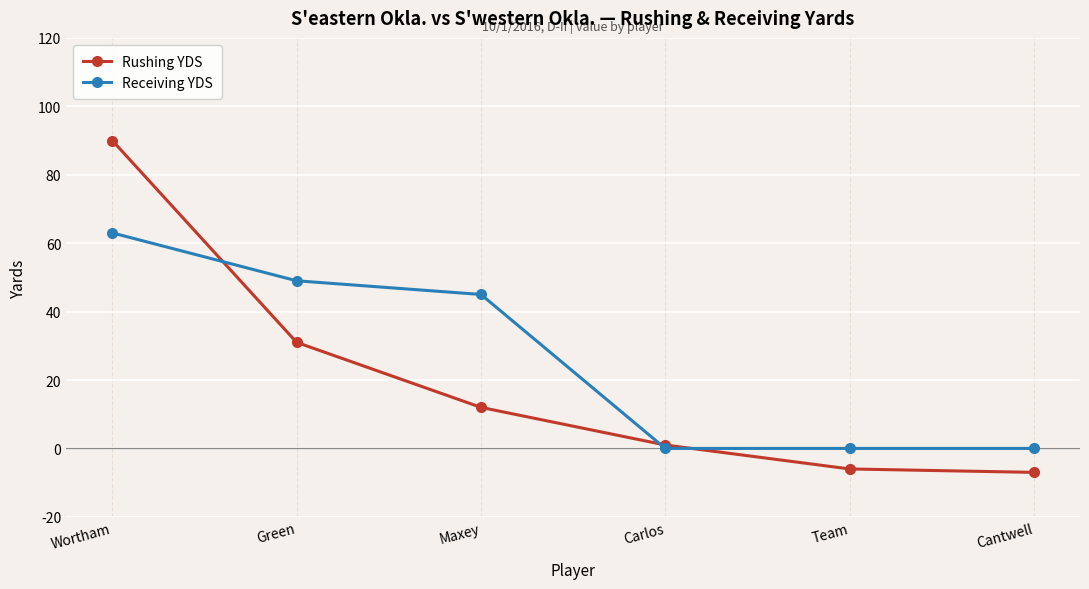

At which label is Receiving YDS closest to 31?

Maxey